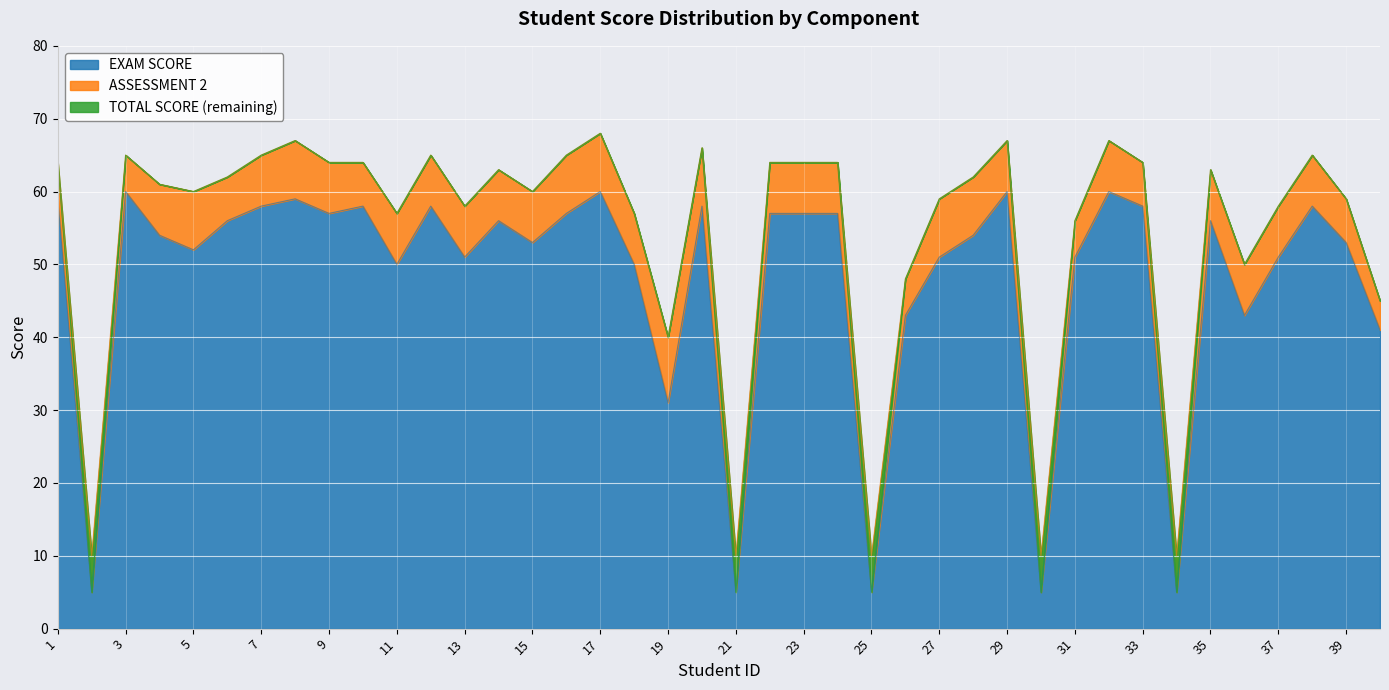

Which series has the widest spread of values?

TOTAL SCORE